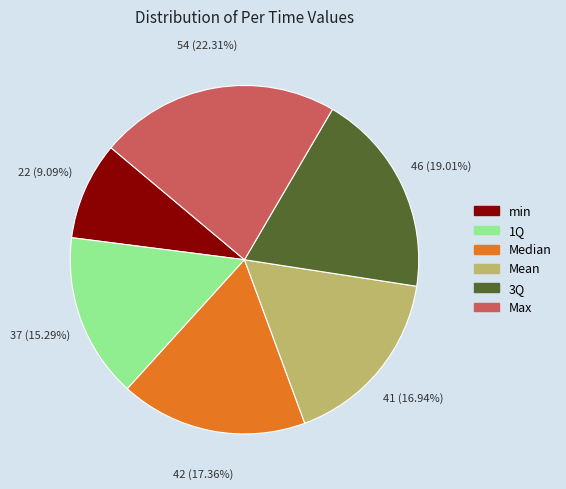

How many slices are in this pie chart?

6